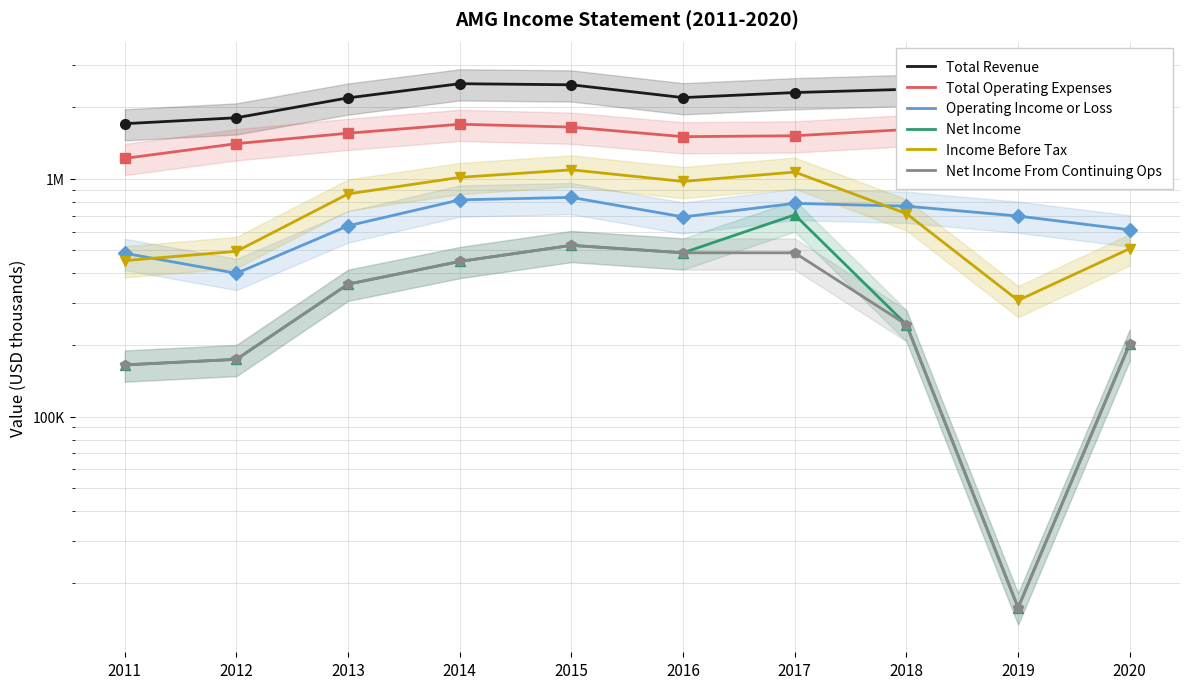

What is the total value across all series at 2015?

7109200